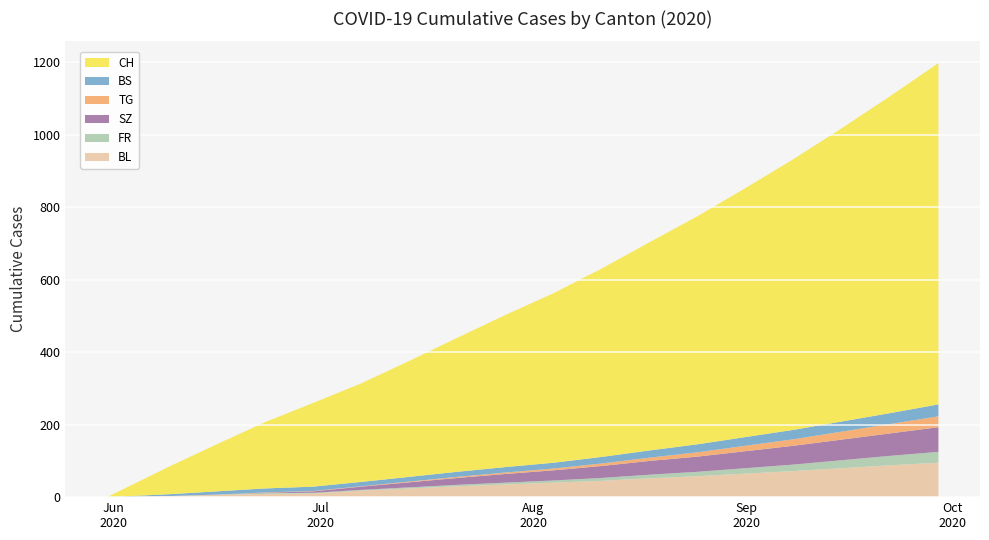

Reading left to right, list all the values displayed in this chart.

BL: 0	3	7	9	10	18	24	30	35	40	45	52	58	65	72	80	88	95
FR: 0	0	0	2	2	2	3	4	5	6	8	10	12	15	18	22	26	30
SZ: 0	0	0	1	4	9	14	19	24	28	33	38	42	47	52	57	62	68
TG: 0	0	0	1	1	1	2	3	4	5	7	9	12	15	18	22	26	30
BS: 0	5	9	11	12	12	13	14	15	16	18	20	22	24	26	28	30	33
CH: 0	76	130	183	231	272	320	370	420	468	520	575	630	688	748	810	875	942